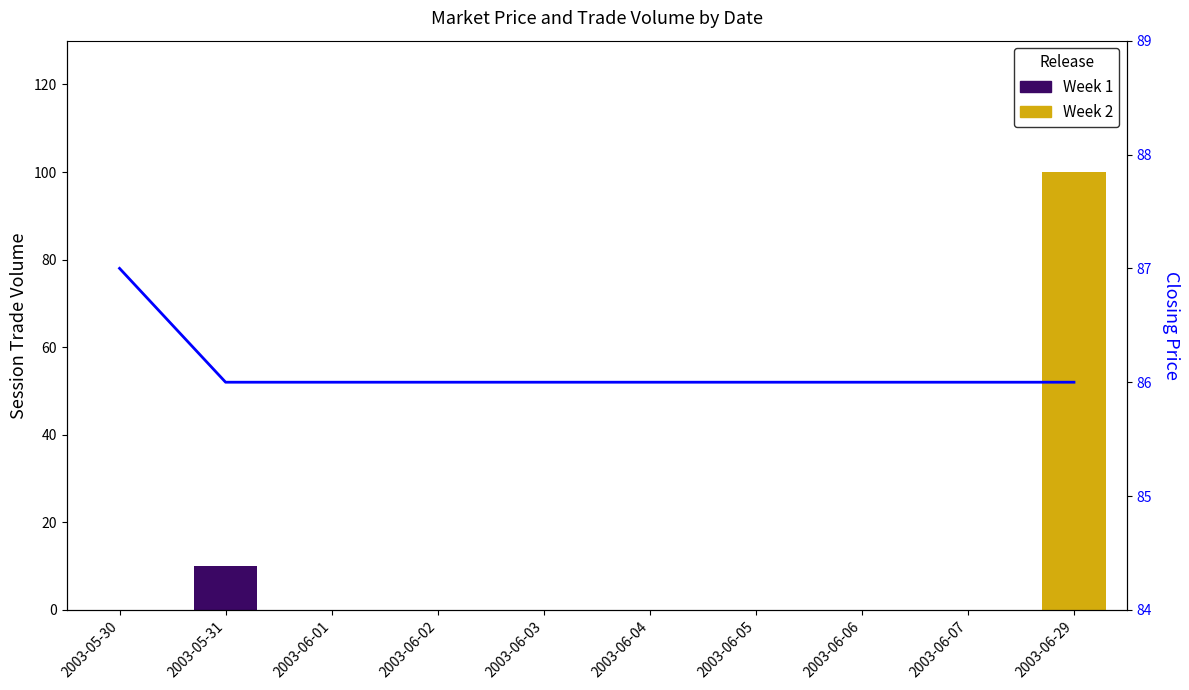

How many data points are above 86?

1